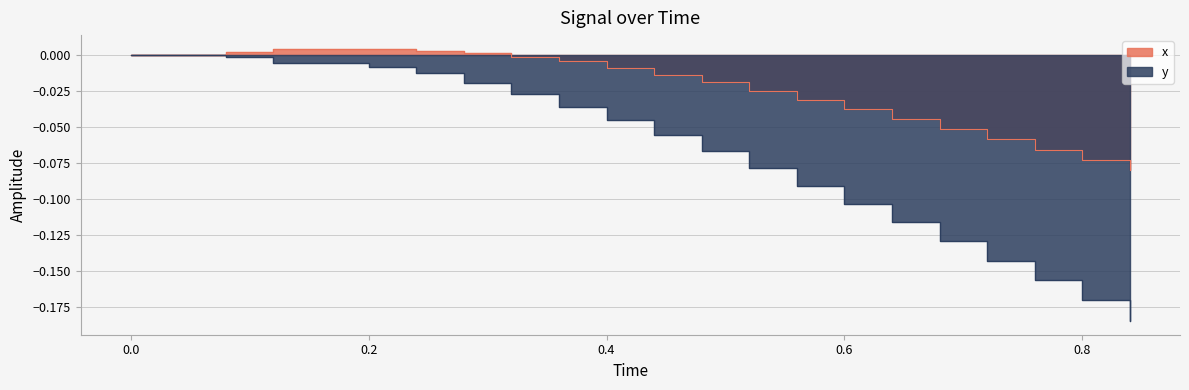

What are all the series names shown in the legend?

x, y